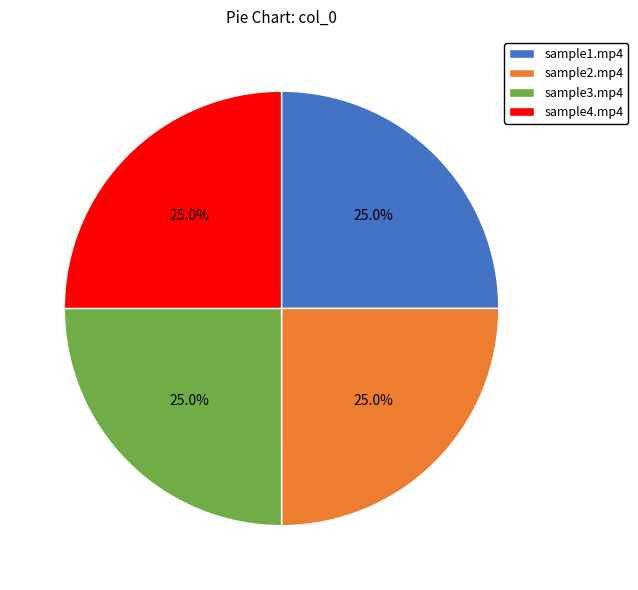

What is the ratio of the value at sample1.mp4 to the value at sample2.mp4?

1.0